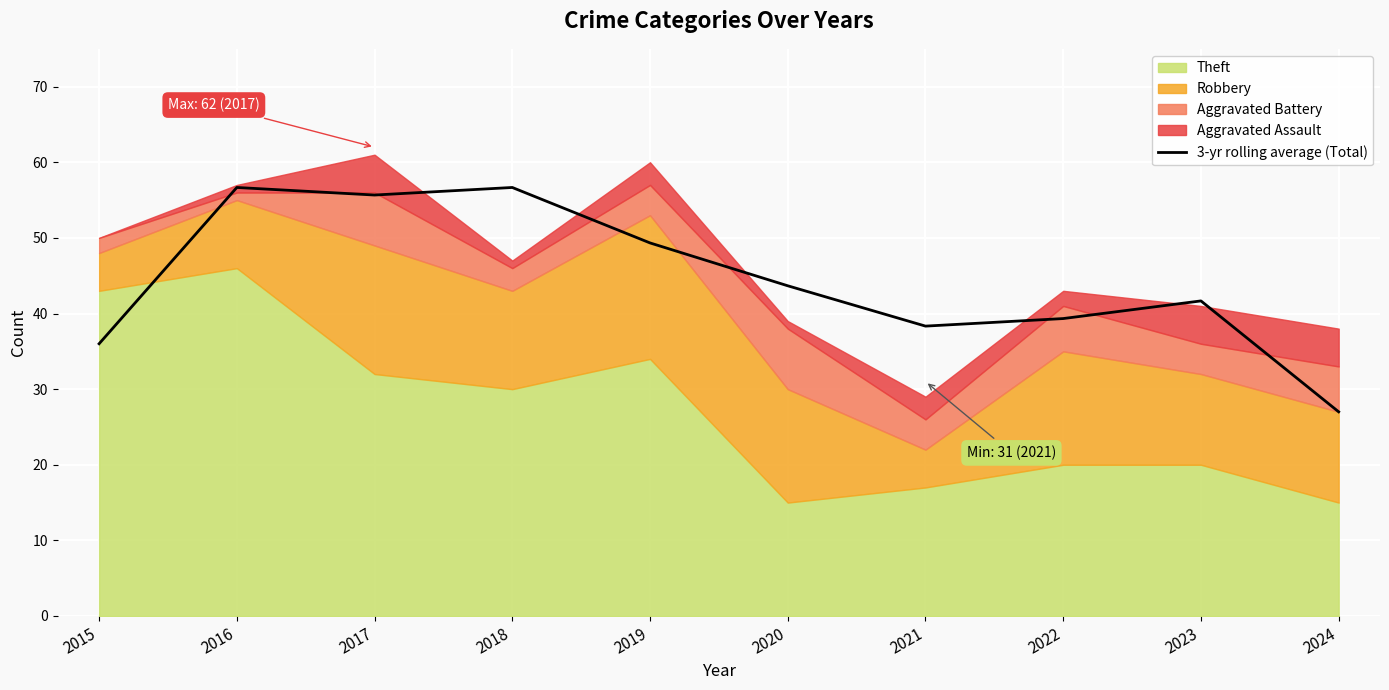

Which label corresponds to the largest value in the chart?

2016